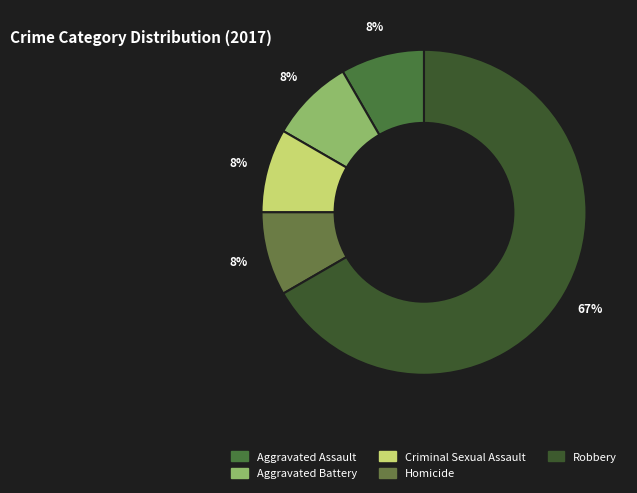

How many slices are in this pie chart?

5